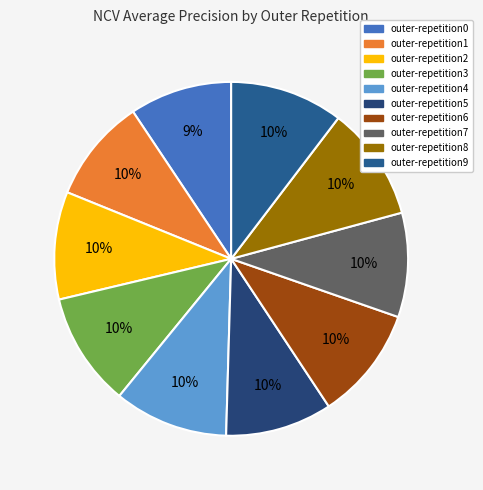

Does outer-repetition8 represent more than half of the total?

No